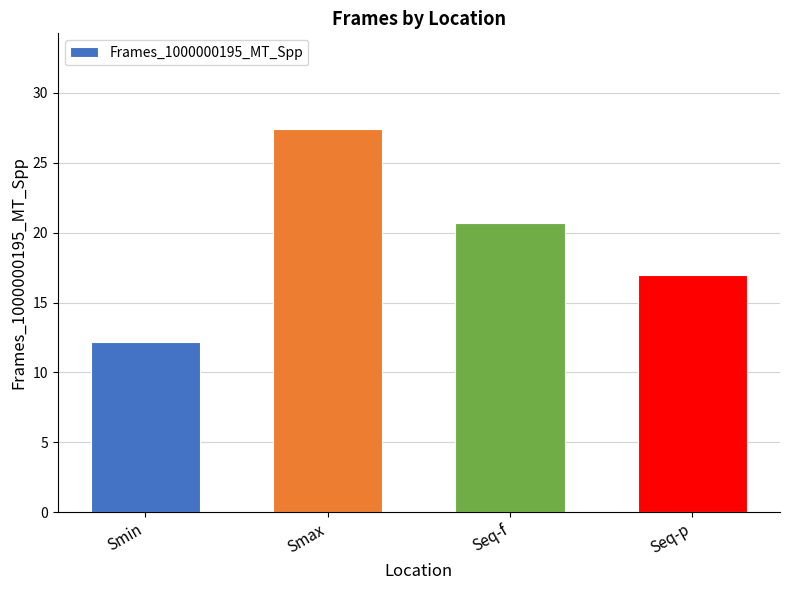

Rank the categories by value from lowest to highest.

Smin, Seq-p, Seq-f, Smax